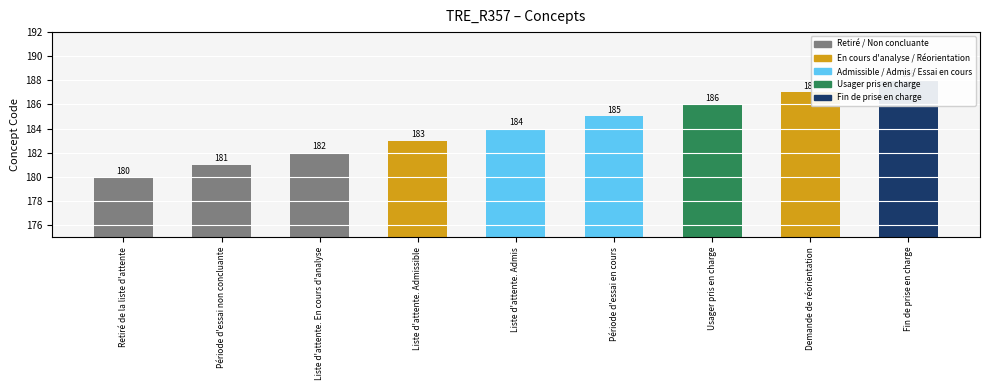

What is the ratio of the value at Liste d'attente. Admissible to the value at Usager pris en charge?

1.0